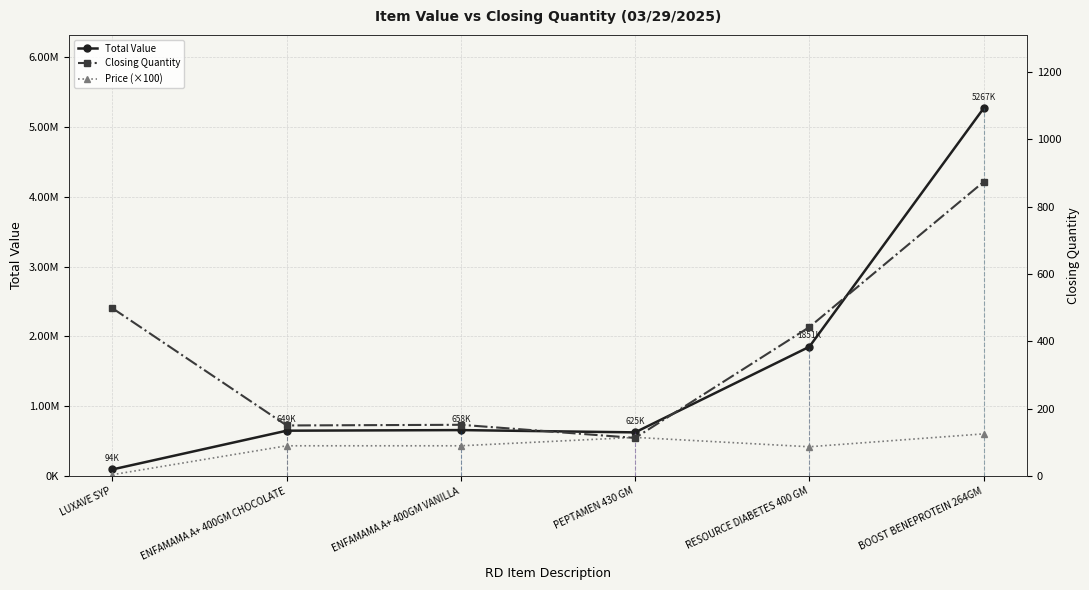

At which label does Total Value first exceed 657747?

ENFAMAMA A+ 400GM VANILLA